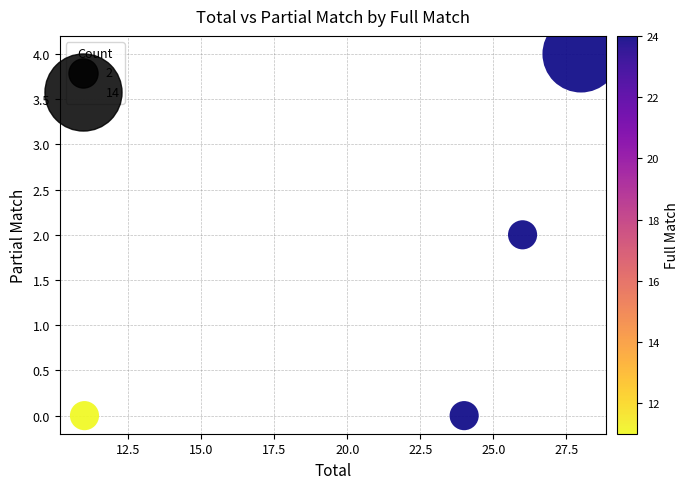

What is the average X value?

22